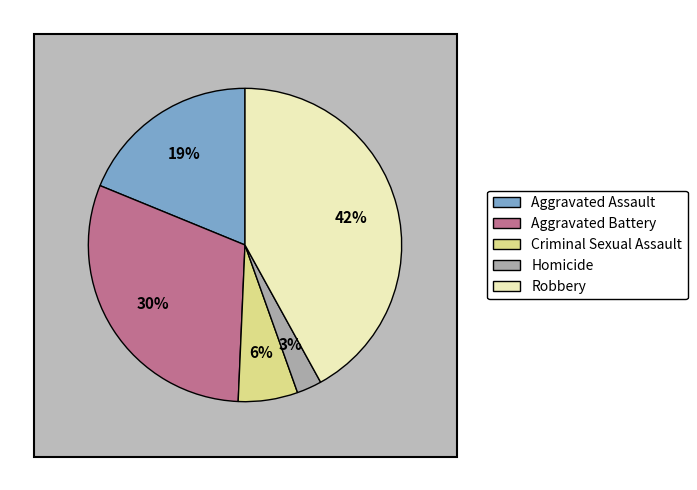

Rank the categories by value from lowest to highest.

Homicide, Criminal Sexual Assault, Aggravated Assault, Aggravated Battery, Robbery